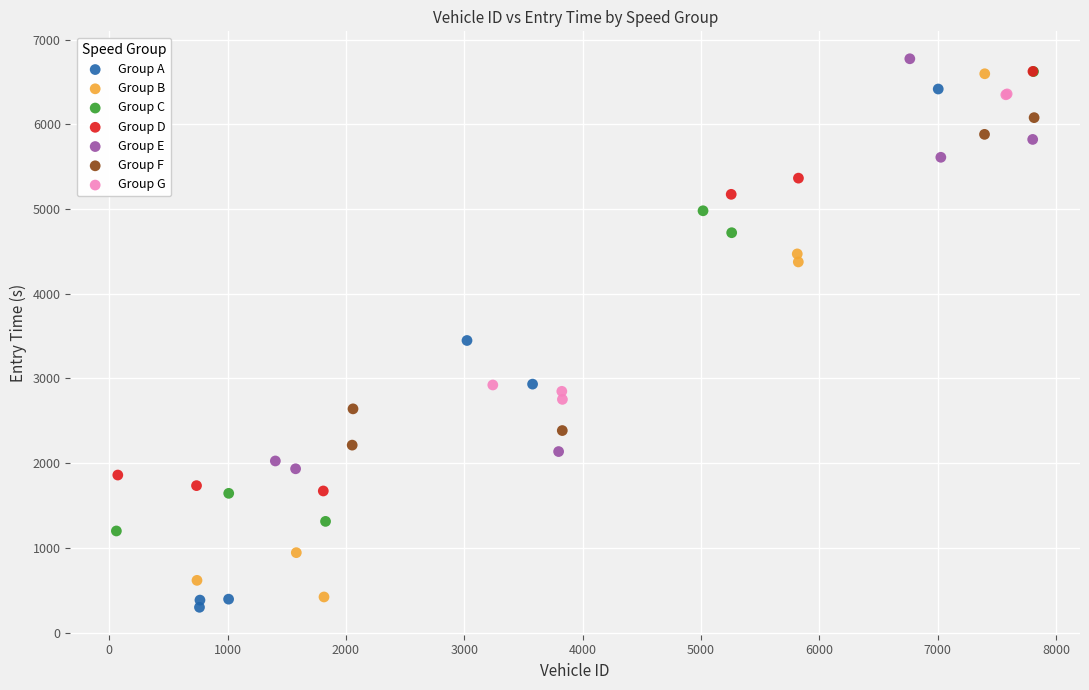

What are all the series names shown in the legend?

Group A, Group B, Group C, Group D, Group E, Group F, Group G